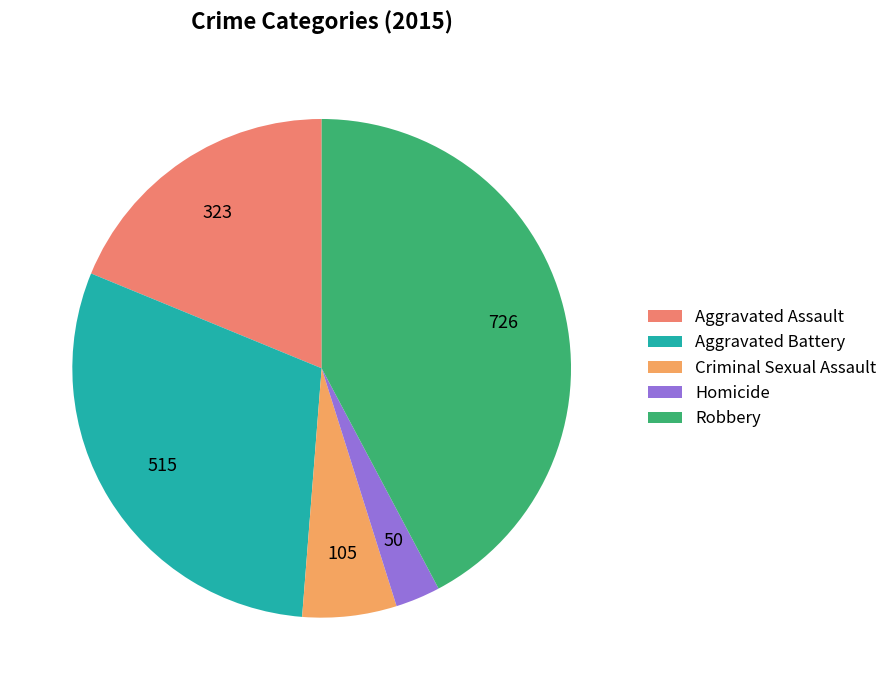

To the nearest percent, what portion does Homicide represent?

3%